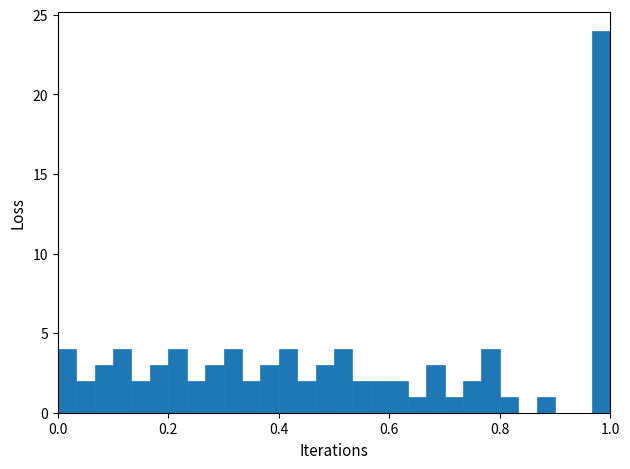

Around what value on the x-axis is the tallest bar? Give the approximate position of its centre, as read against the axis.

0.98